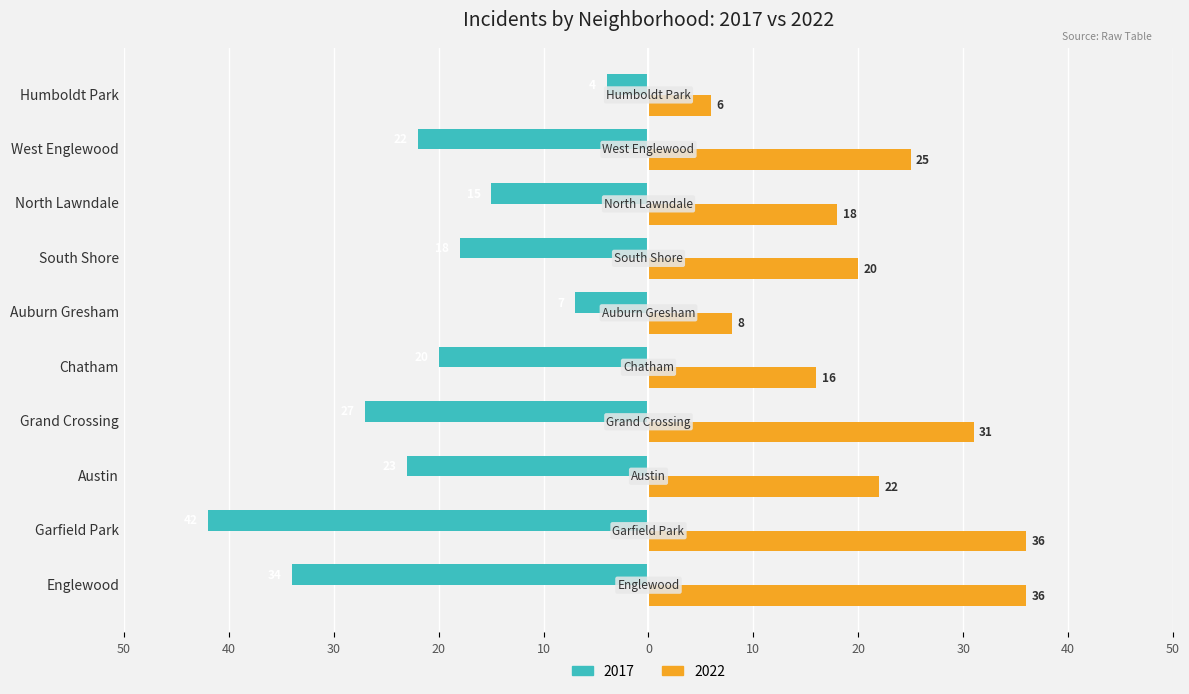

Rank the series by their average value, from lowest to highest.

2017, 2022